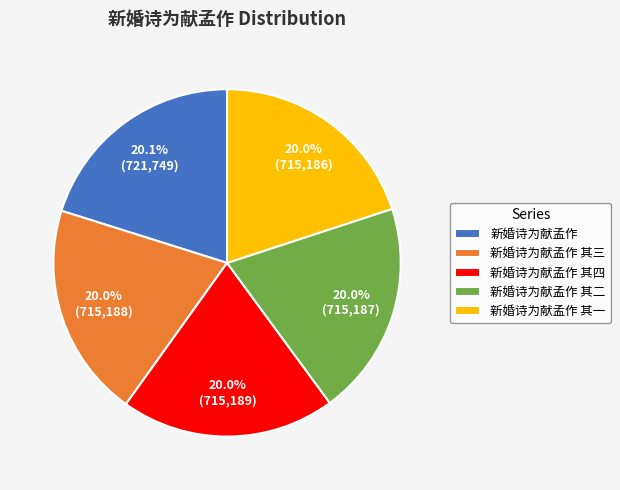

Is there any slice that represents more than half of the pie?

No